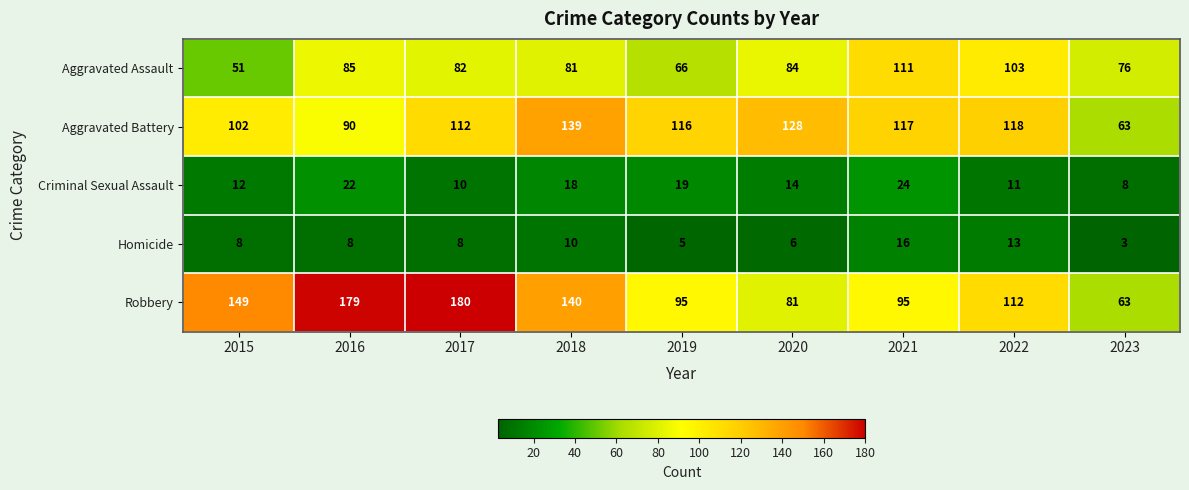

At which label does Aggravated Battery first exceed 116?

2018